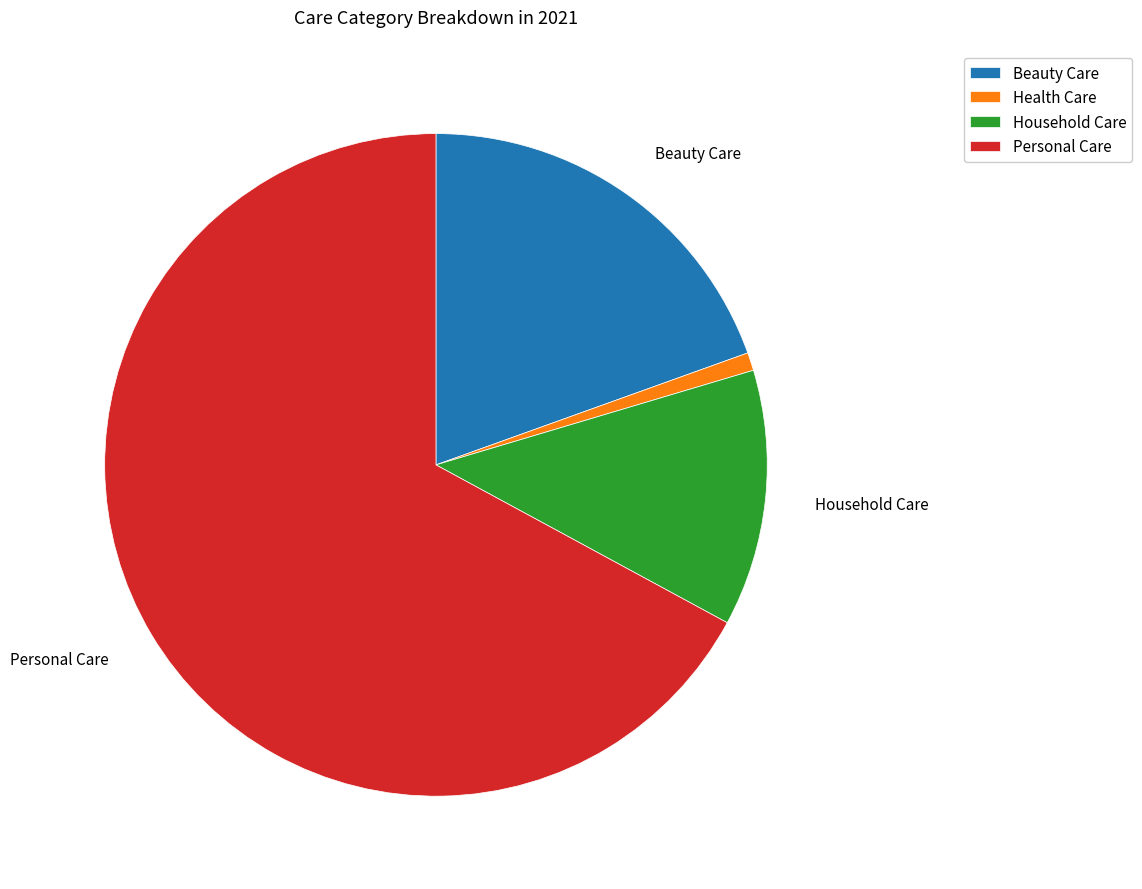

Does any single category account for the majority?

Yes